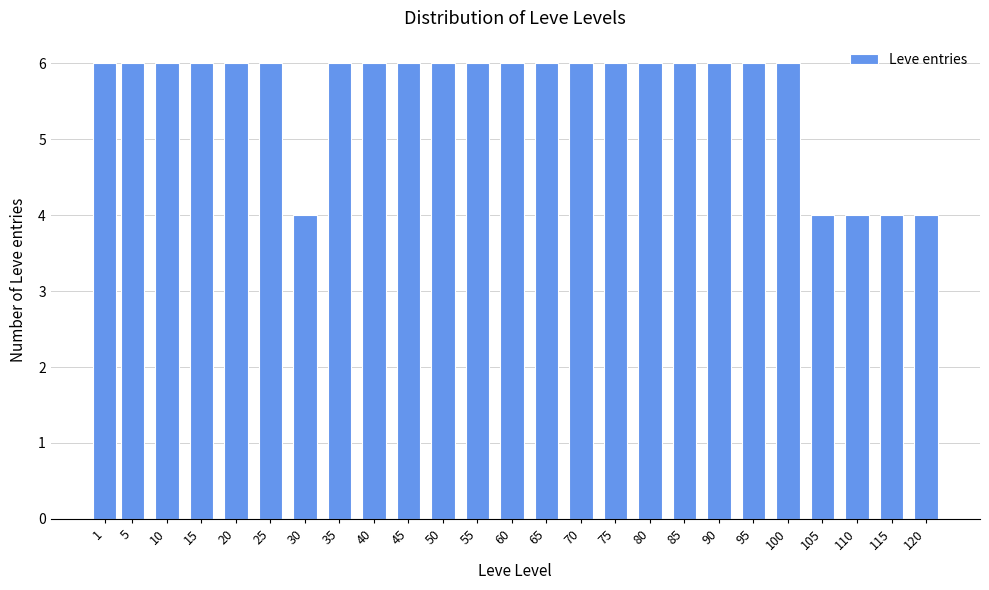

Reading right to left, list all the values displayed in this chart.

120=4	115=4	110=4	105=4	100=6	95=6	90=6	85=6	80=6	75=6	70=6	65=6	60=6	55=6	50=6	45=6	40=6	35=6	30=4	25=6	20=6	15=6	10=6	5=6	1=6